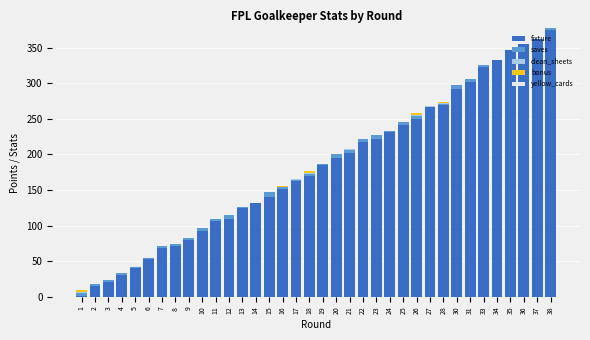

Are the bars horizontal?

No